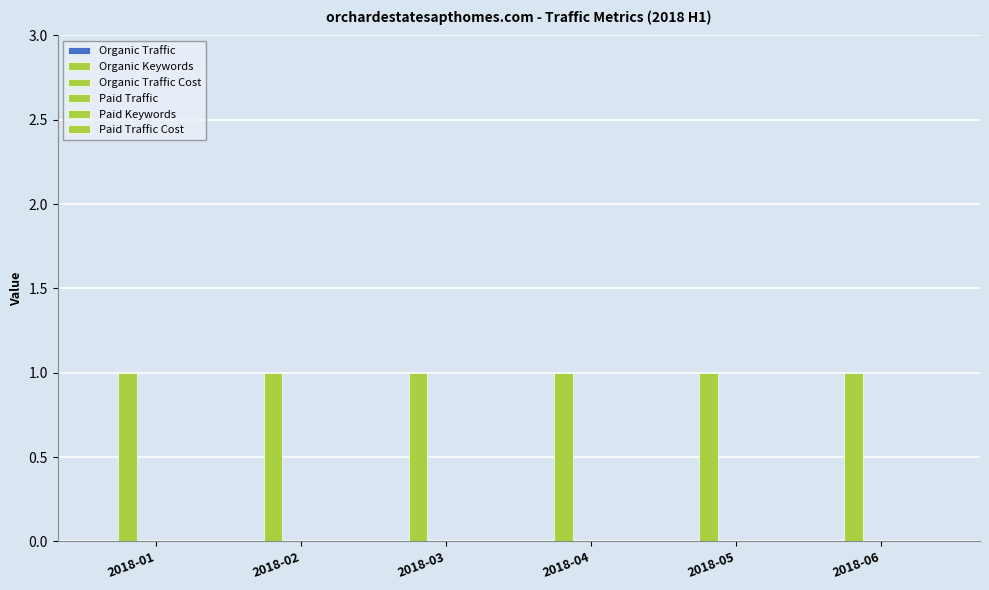

What is the difference between the highest and lowest values at 2018-05?

1